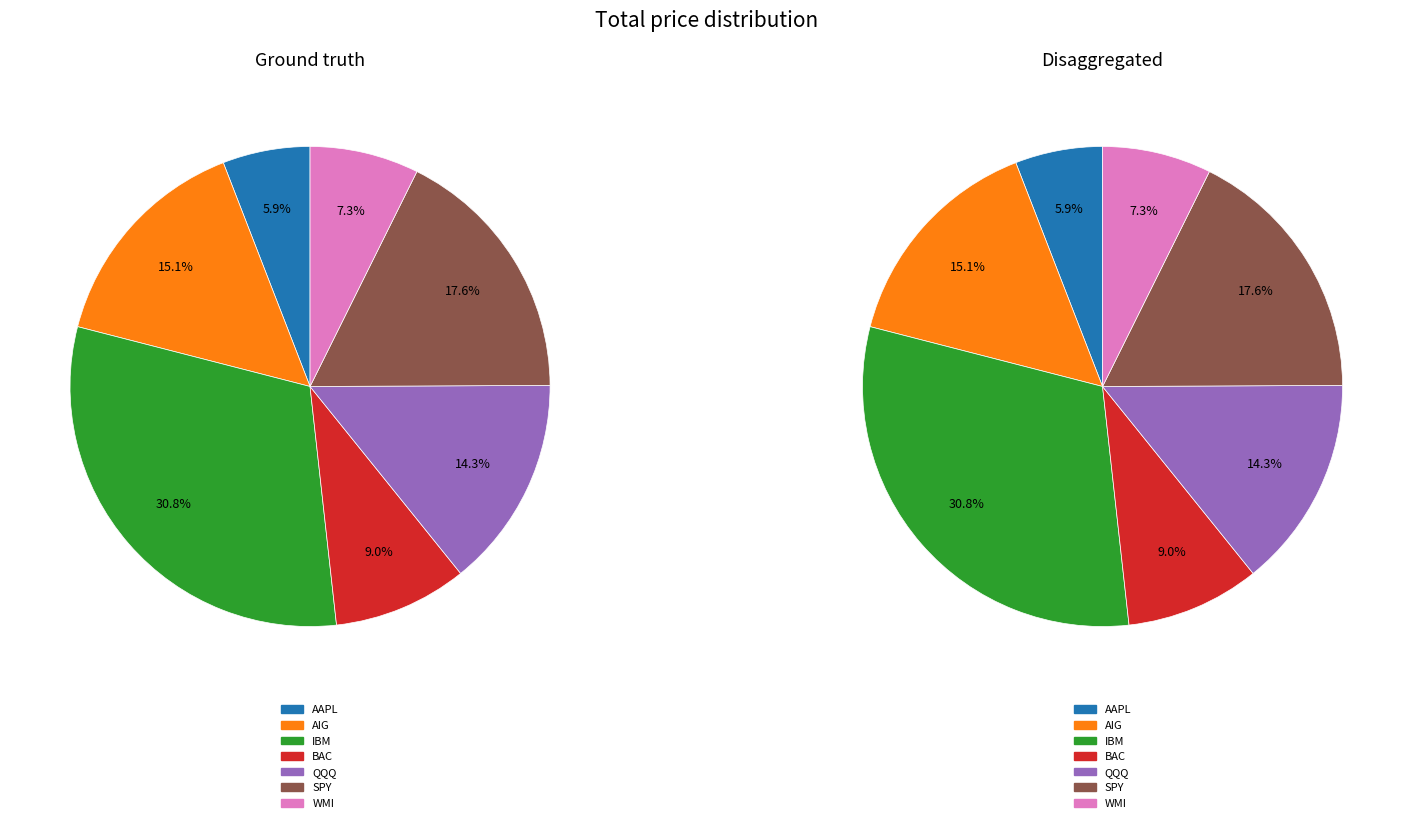

How many slices are in this pie chart?

7